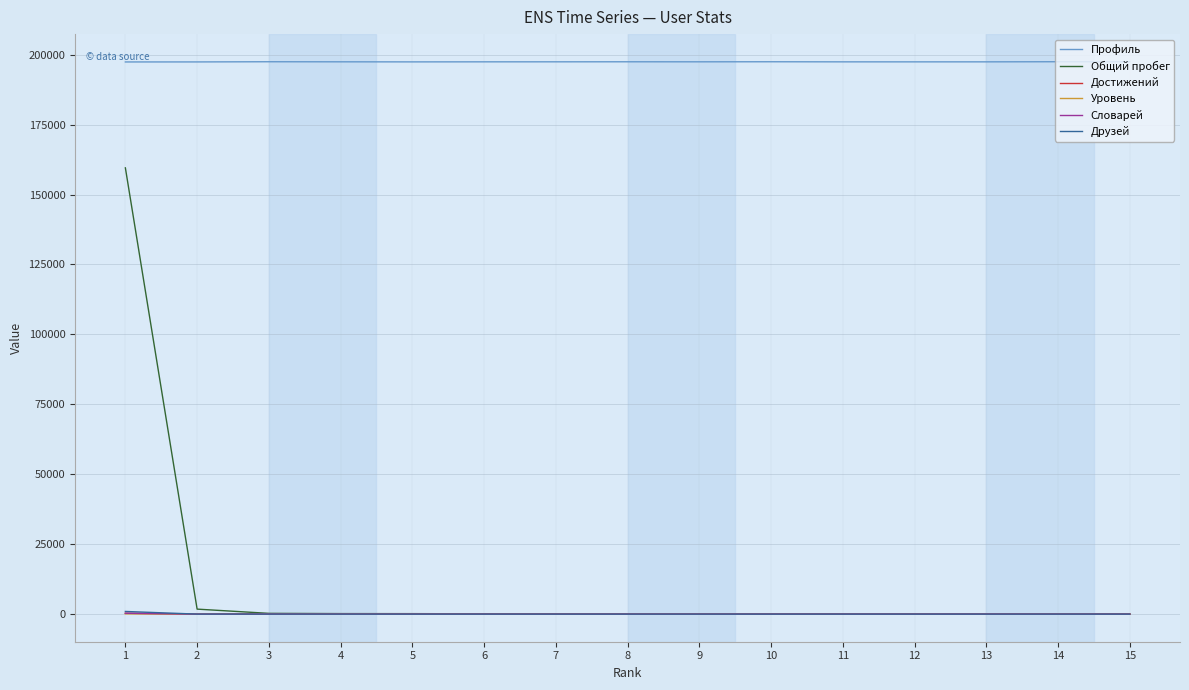

What is the greatest value displayed?

197491